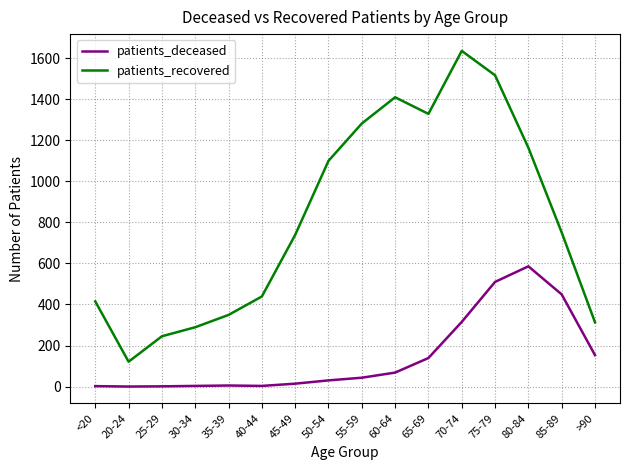

The patients_deceased series shows 377 at 80-84. True or false?

False